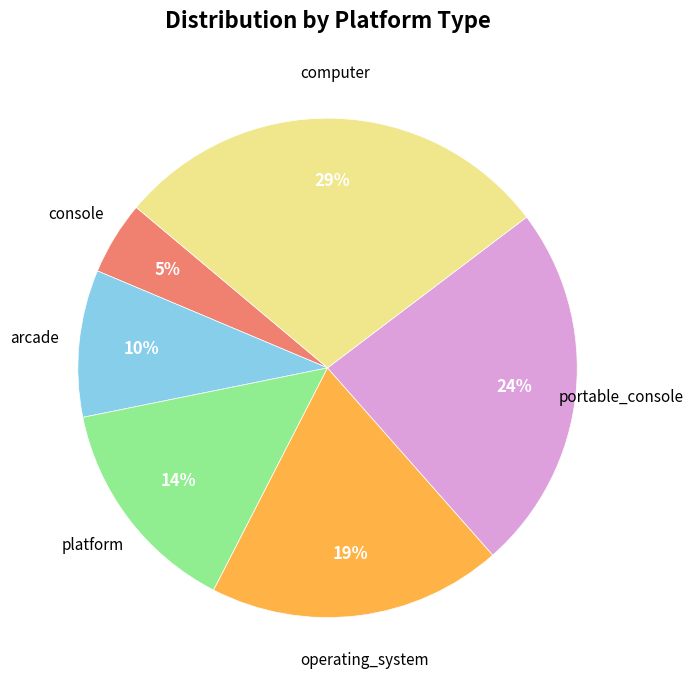

Is there any slice that represents more than half of the pie?

No